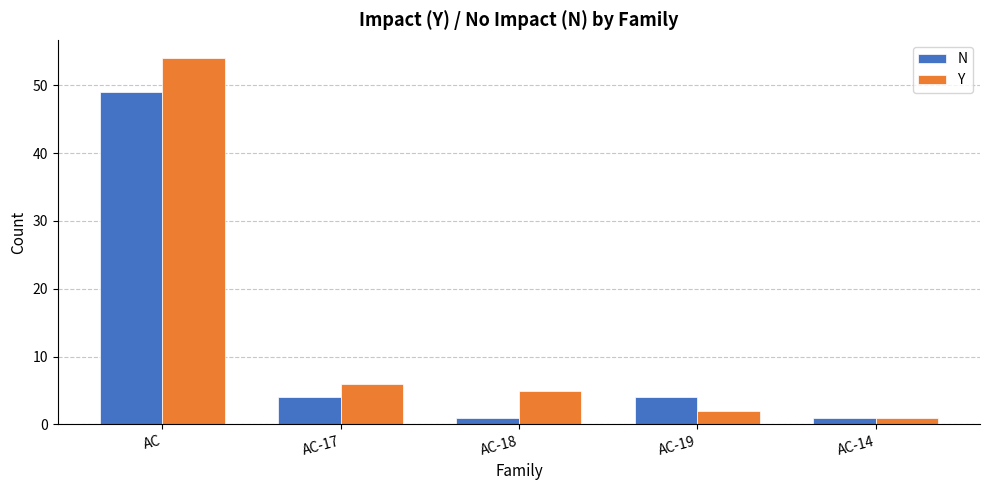

True or false: N has a value of 1 at AC-18.

True